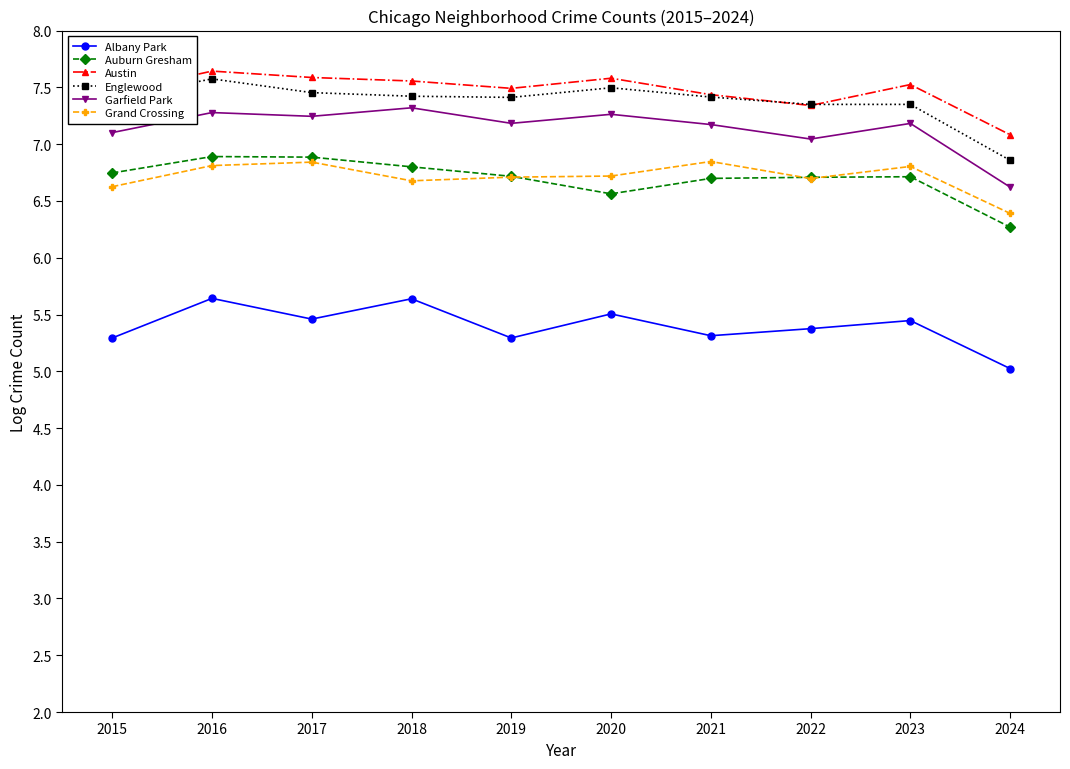

In Albany Park, how many points are higher than both neighbors (excluding endpoints)?

4